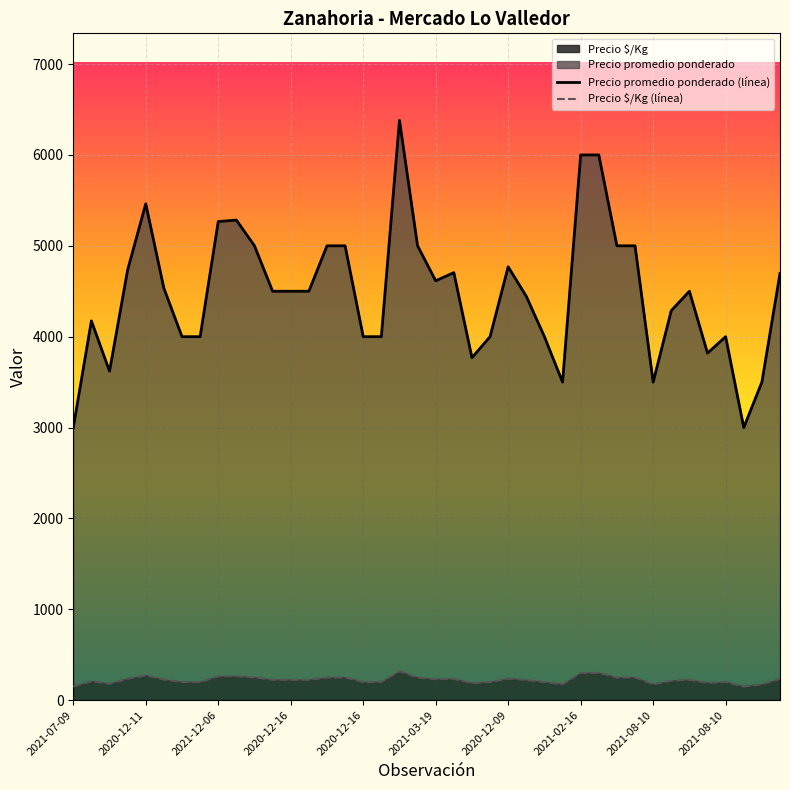

True or false: Precio $/Kg (línea) and Precio promedio ponderado (línea) intersect in this chart.

False